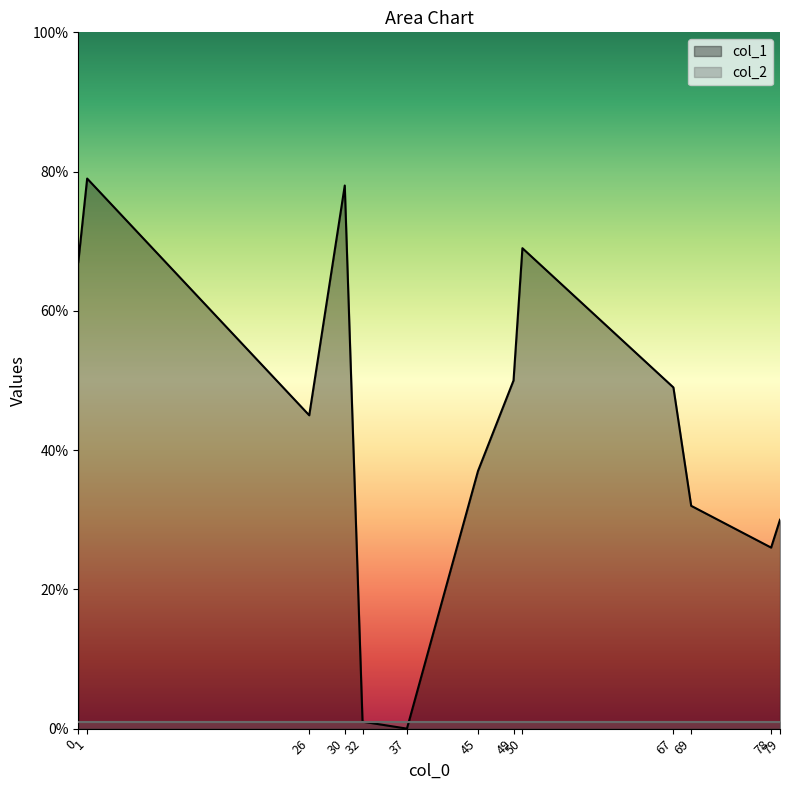

List the labels in order of col_2 value, largest first.

32, 1, 79, 45, 30, 50, 78, 26, 37, 0, 67, 49, 69